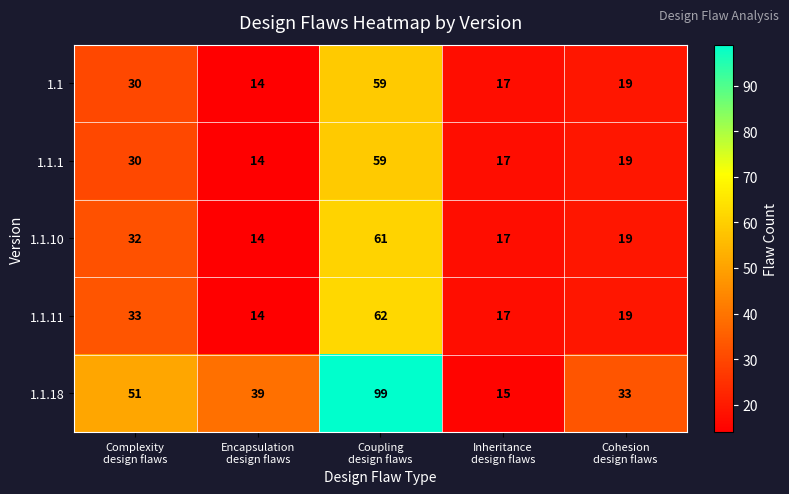

What is the difference between the maximum and minimum values in the 1.1 series?

45